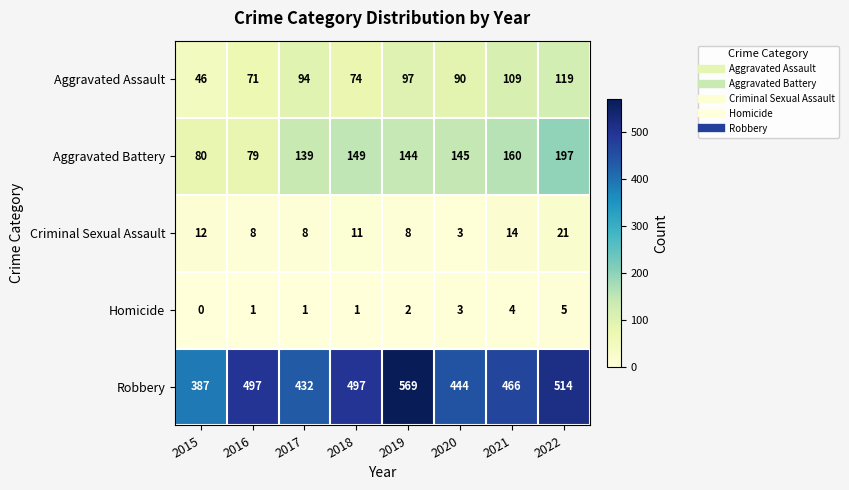

What is the greatest value displayed?

569